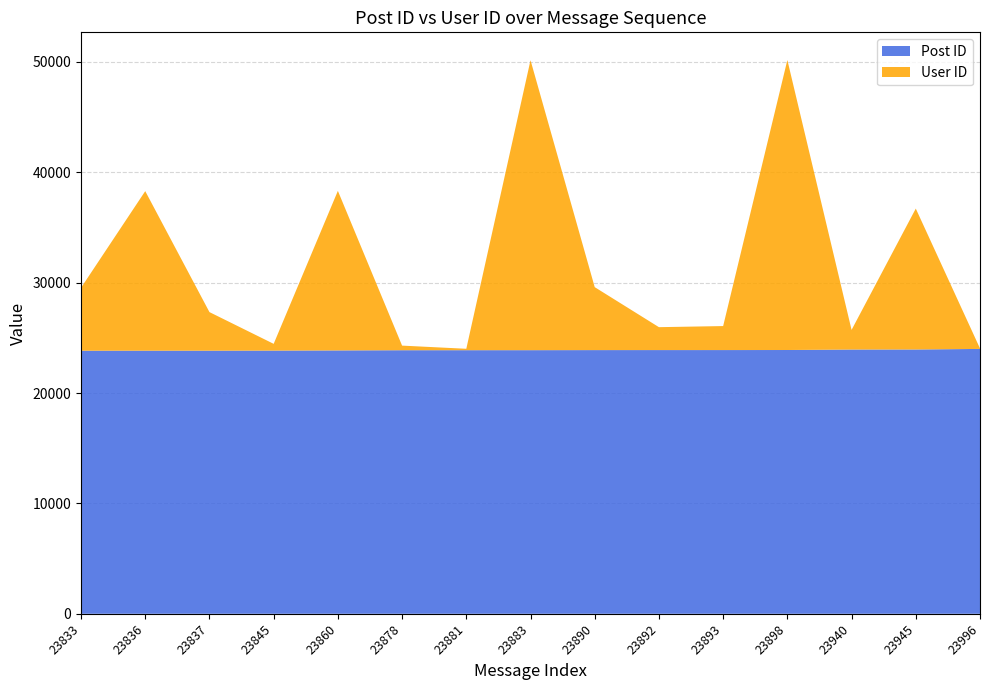

Reading right to left, extract all data points from this chart.

Post ID: 23996	23945	23940	23898	23893	23892	23890	23883	23881	23878	23860	23845	23837	23836	23833
User ID: 46	12767	1780	26272	2174	2075	5703	26272	128	418	14456	611	3495	14456	5703